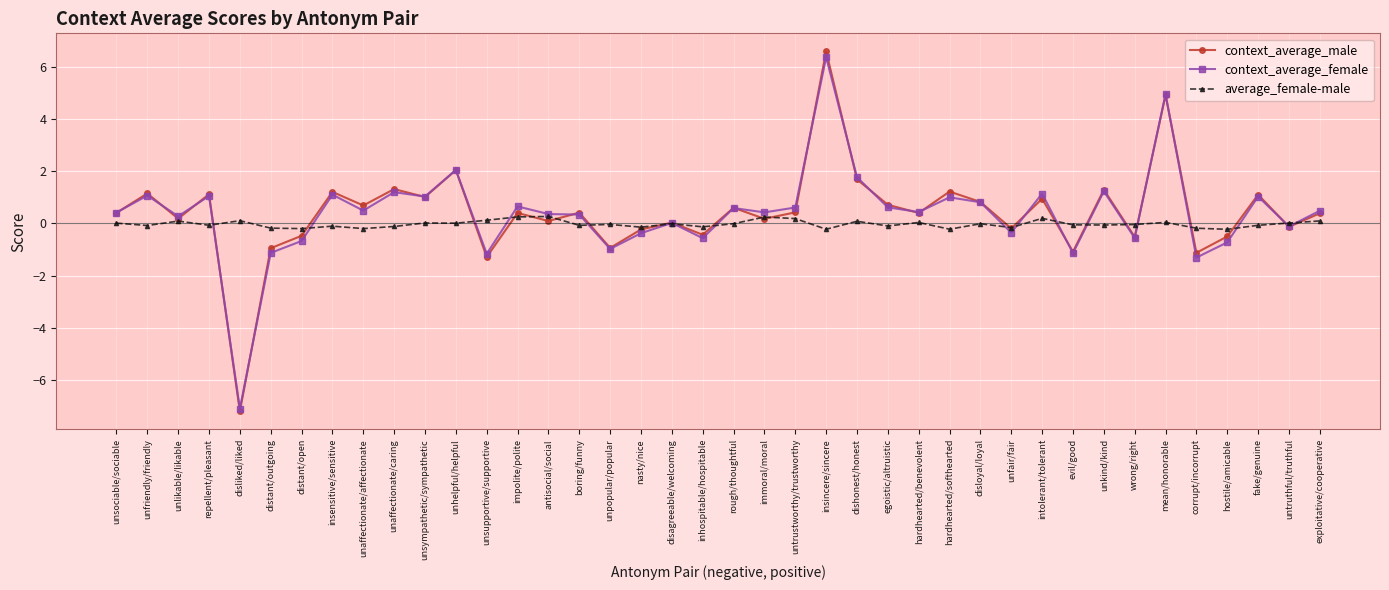

Does the chart display data point markers on the line(s)?

Yes